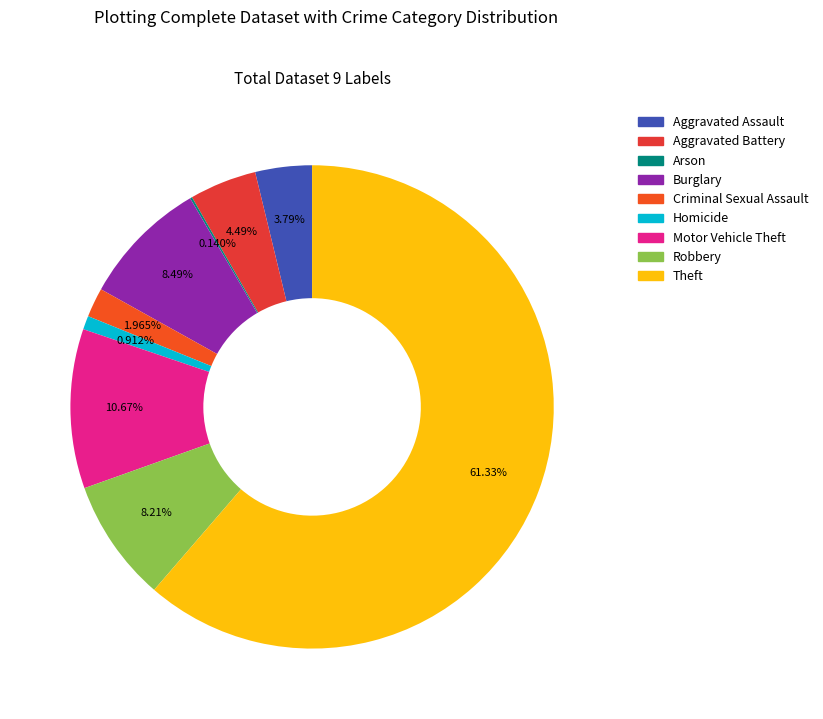

Which slice is the largest?

Theft